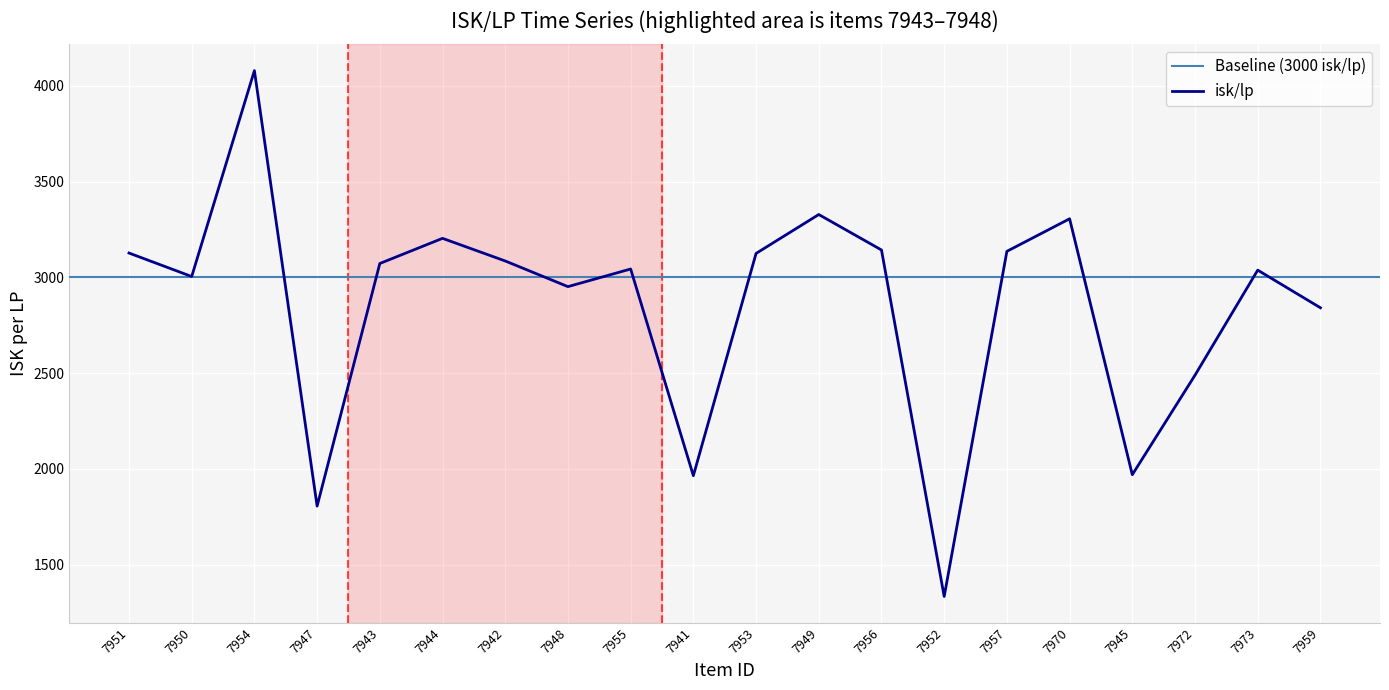

Where is the data nearest to the value 2707?

7959